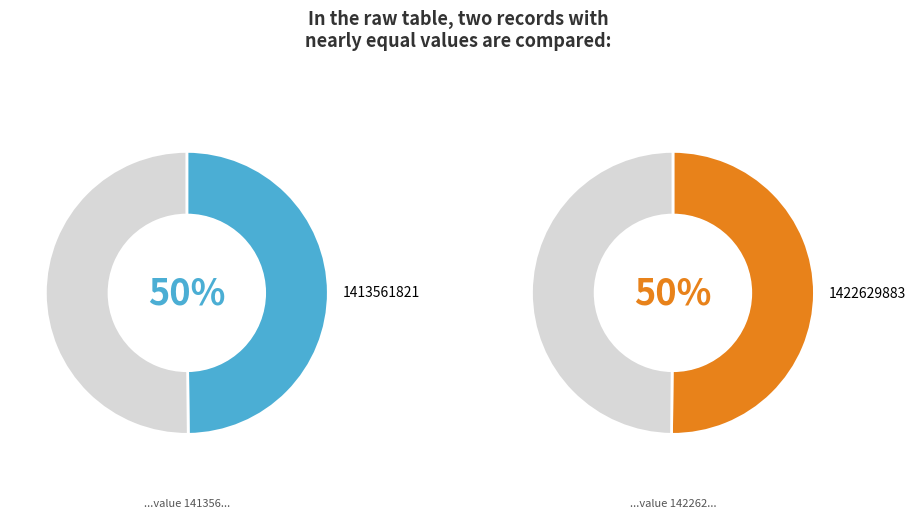

What percentage is the 1422629883 slice, to the nearest percent?

50%